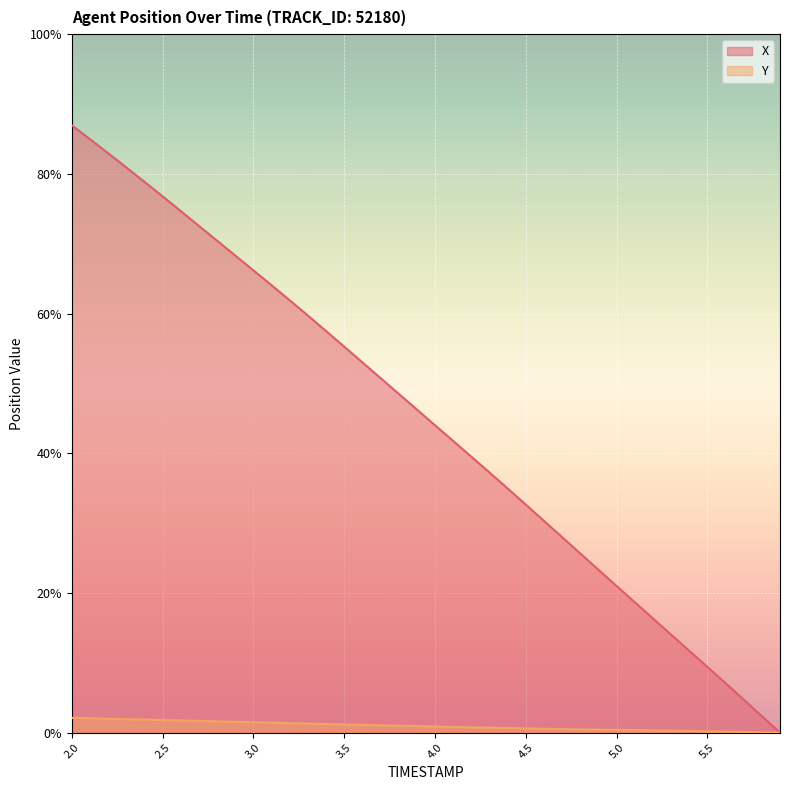

Count the number of categories in the chart.

40